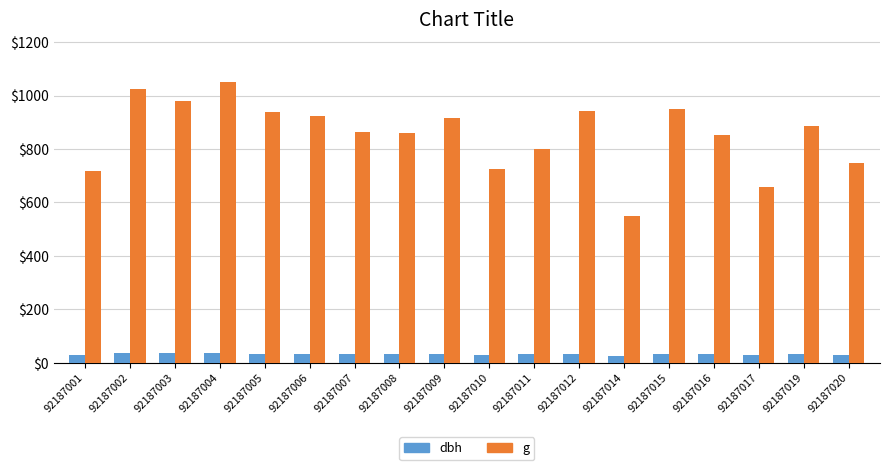

Which series has the widest spread of values?

g